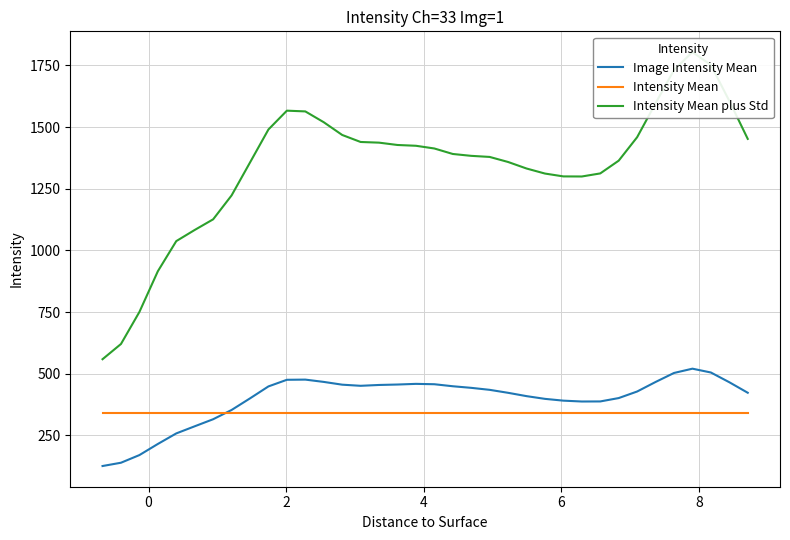

Reading right to left, extract all data points from this chart.

Image Intensity Mean: 423.2	465.8	505.3	520.7	503.4	466.8	428.2	401.6	388.0	387.7	391.2	398.4	409.5	423.0	435.0	443.1	449.5	457.7	459.2	456.5	454.7	451.3	455.9	467.1	476.4	475.7	448.9	400.4	353.4	315.9	287.3	258.5	215.7	170.6	139.6	126.3
Intensity Mean: 340.8	340.8	340.8	340.8	340.8	340.8	340.8	340.8	340.8	340.8	340.8	340.8	340.8	340.8	340.8	340.8	340.8	340.8	340.8	340.8	340.8	340.8	340.8	340.8	340.8	340.8	340.8	340.8	340.8	340.8	340.8	340.8	340.8	340.8	340.8	340.8
Intensity Mean plus Std: 1451.8	1605.8	1751.4	1803.8	1731.0	1596.2	1458.7	1363.6	1312.0	1299.5	1299.8	1311.4	1331.9	1358.3	1378.7	1383.2	1390.7	1413.0	1424.0	1427.2	1436.6	1439.3	1467.8	1519.4	1563.2	1566.2	1490.0	1356.3	1222.8	1125.9	1082.8	1037.7	915.5	750.6	620.8	559.1